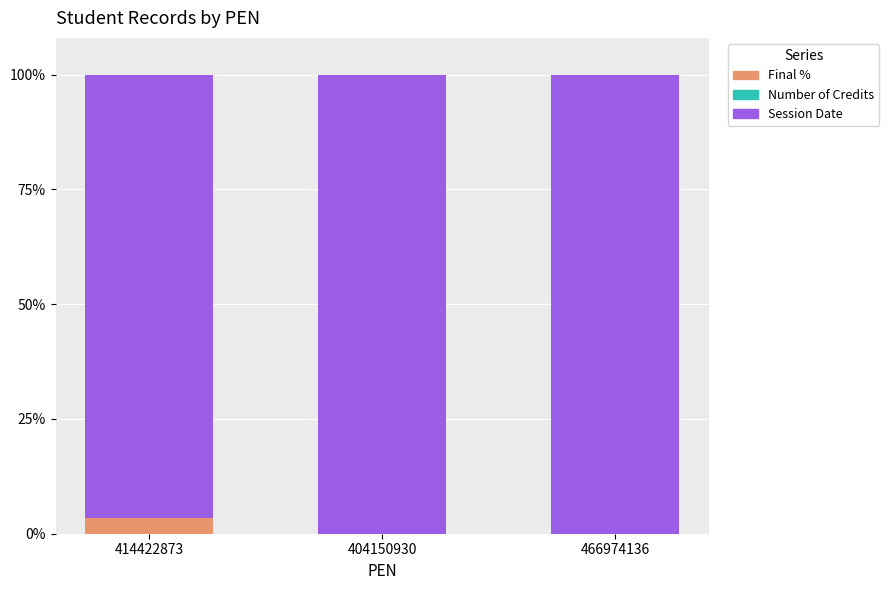

What is the maximum value for Final %?

3.4